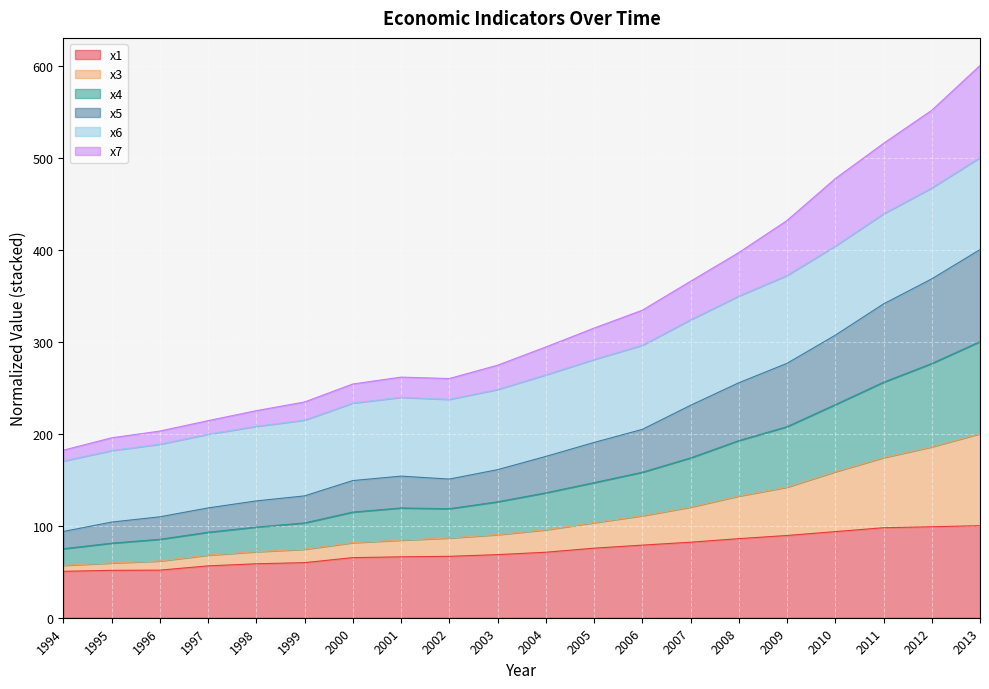

The value of x1 at 2003 is 68.6. True or false?

True